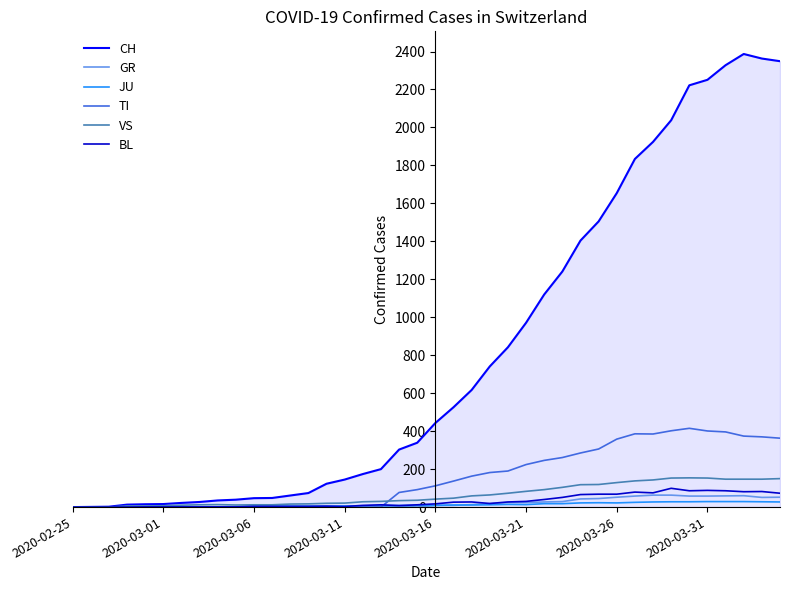

How many lines are shown in the chart?

6